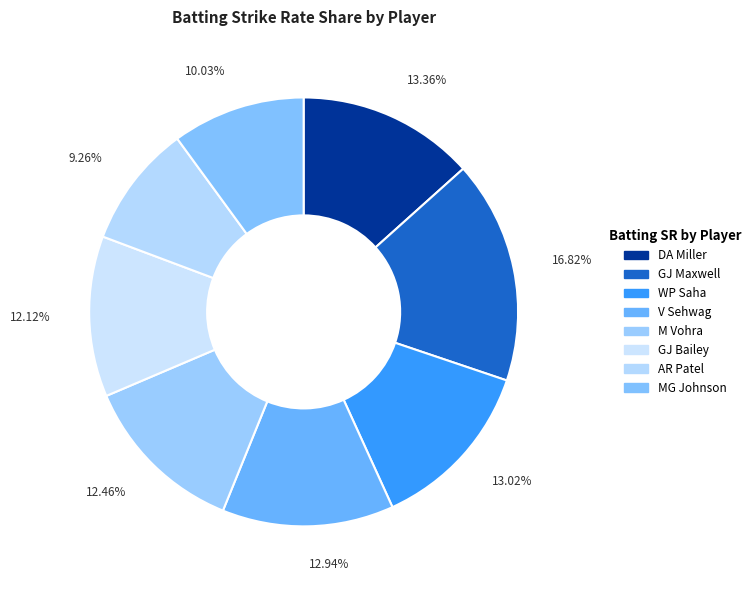

Is V Sehwag the majority of the pie?

No